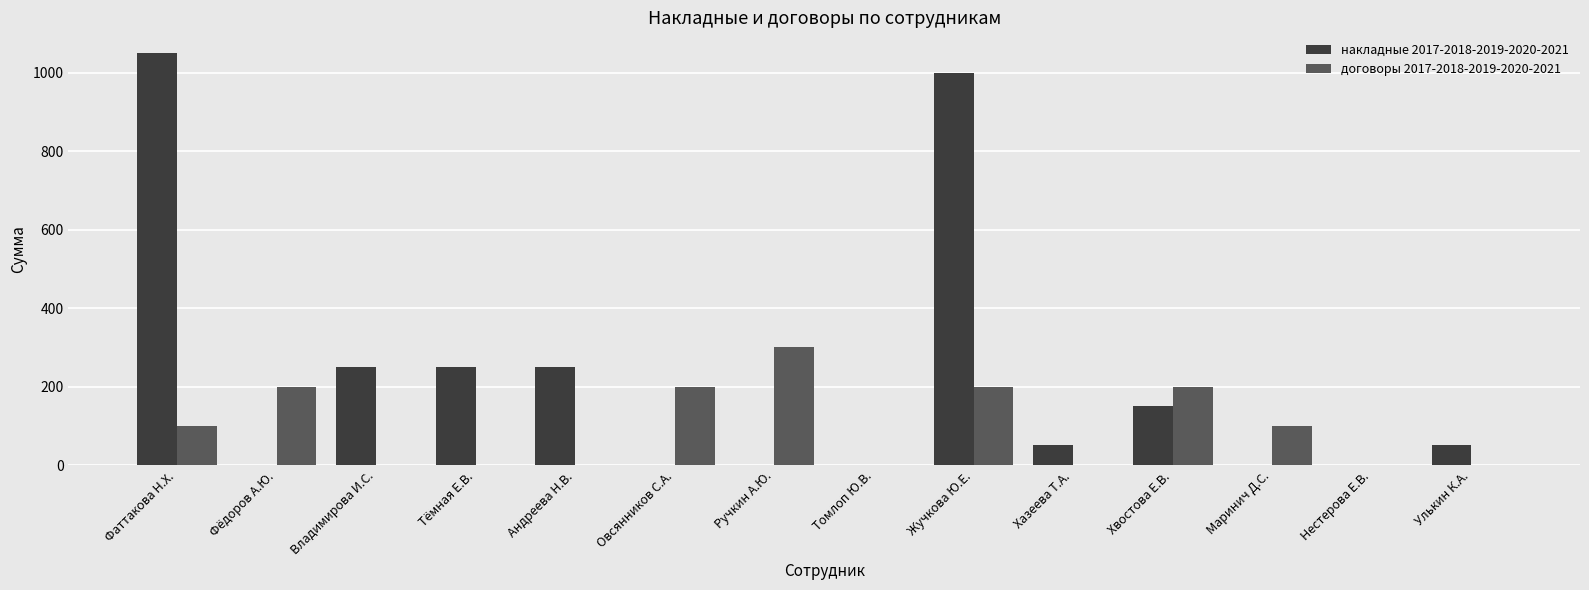

Where does the накладные 2017-2018-2019-2020-2021 series first go above 50?

Фаттакова Н.Х.